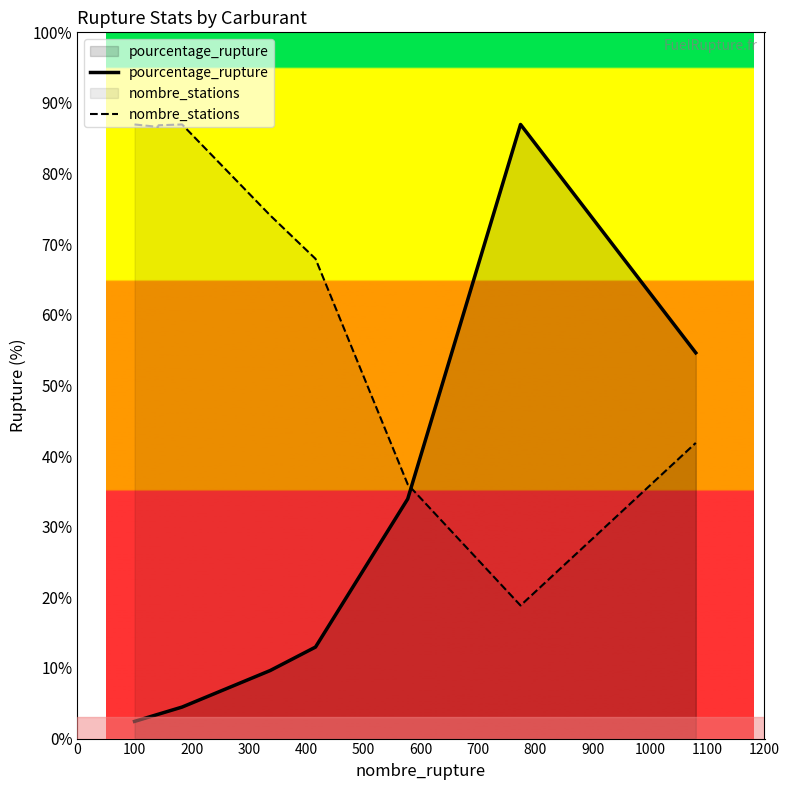

At which category does nombre_stations reach its first local valley?

100